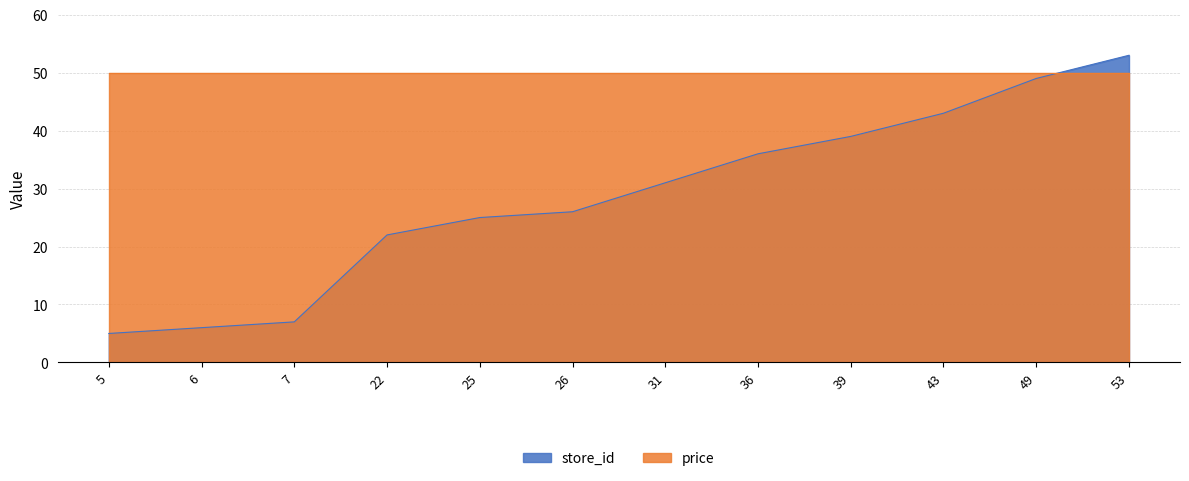

What is the change in value from 5 to 6?

+1